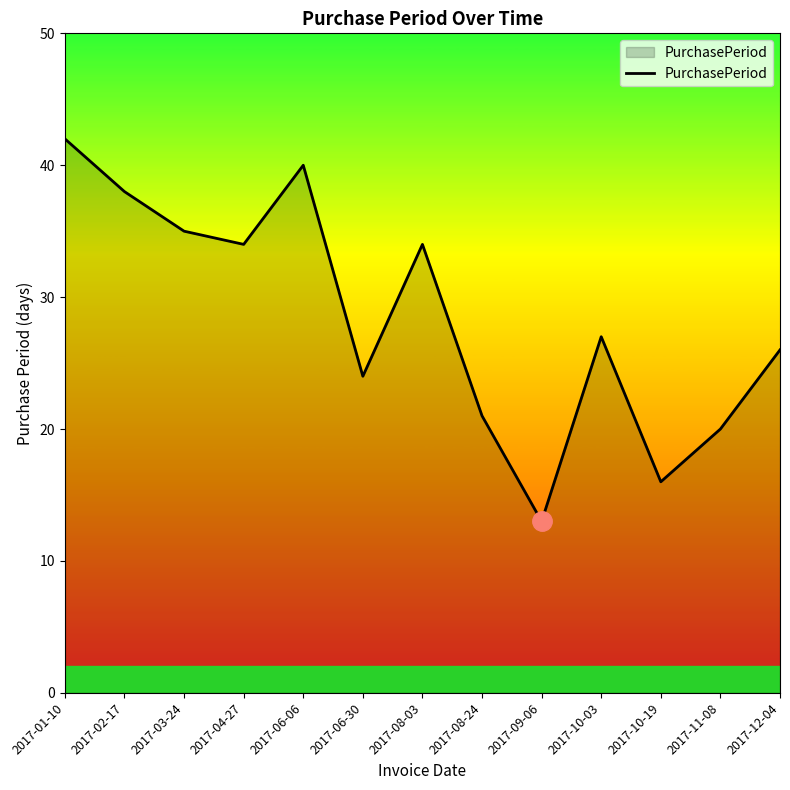

What position from the left is 2017-09-06?

9